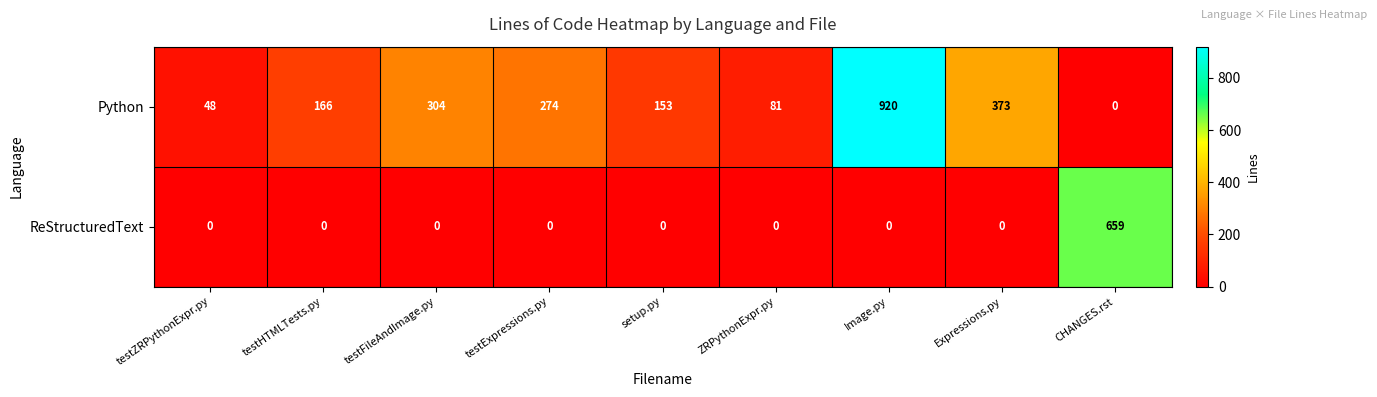

Which series has the widest spread of values?

Python